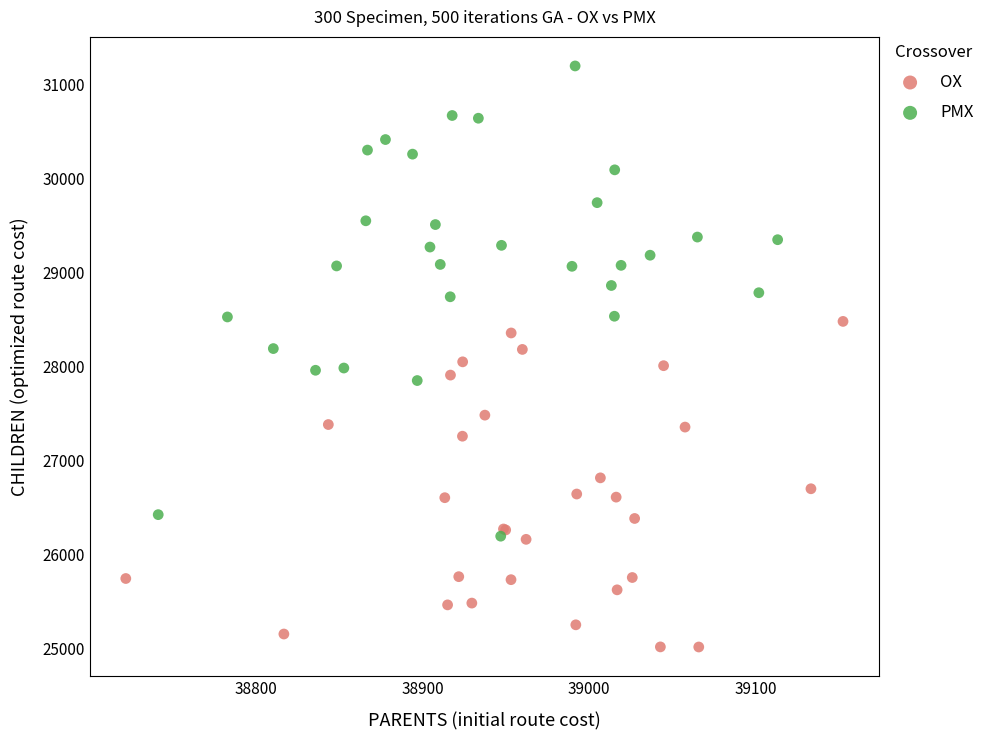

Which series reaches the maximum Y coordinate?

PMX